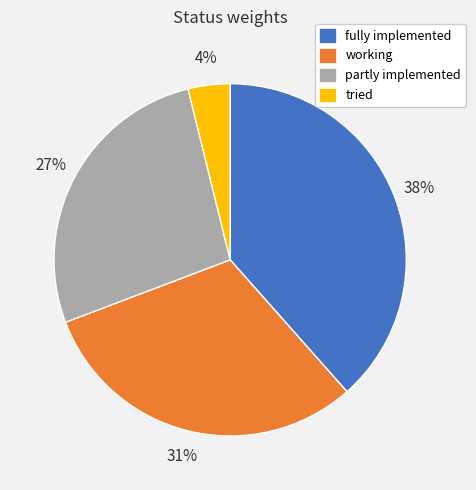

Is there a majority slice in this chart?

No